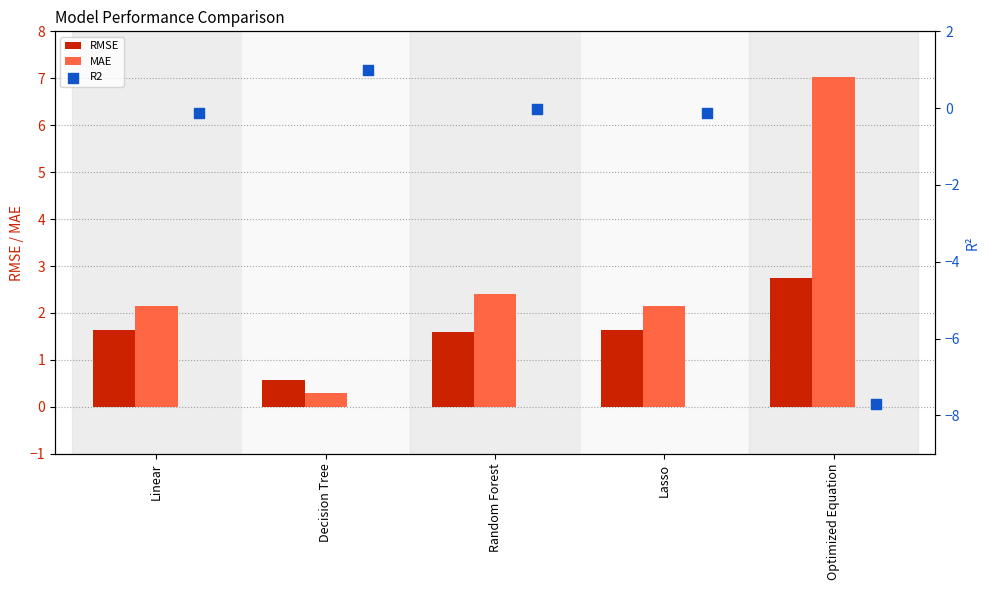

Is the value of MAE at Random Forest greater than the value of RMSE at Linear?

Yes